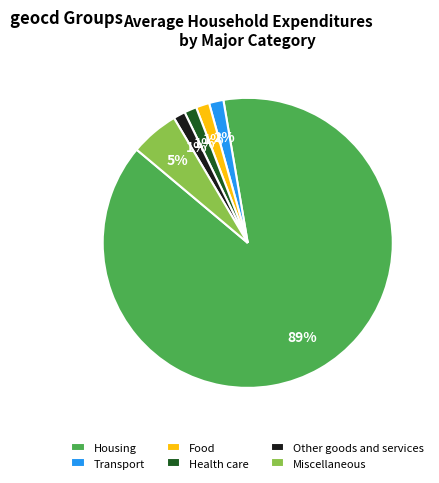

Which slice is the largest?

Housing